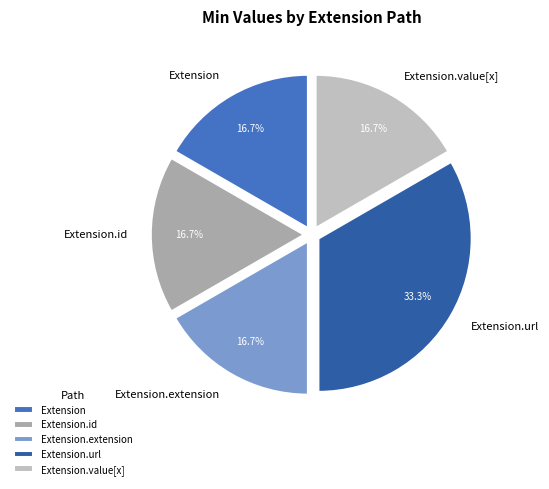

Do Extension.value[x] and Extension together represent more than half of the pie?

No